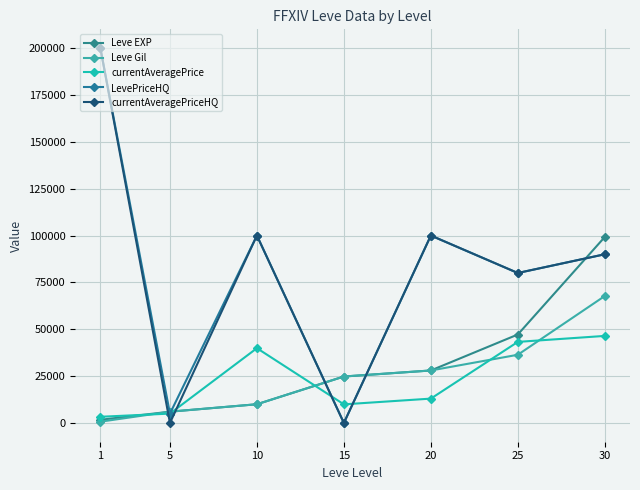

How many data points does each series have?

7